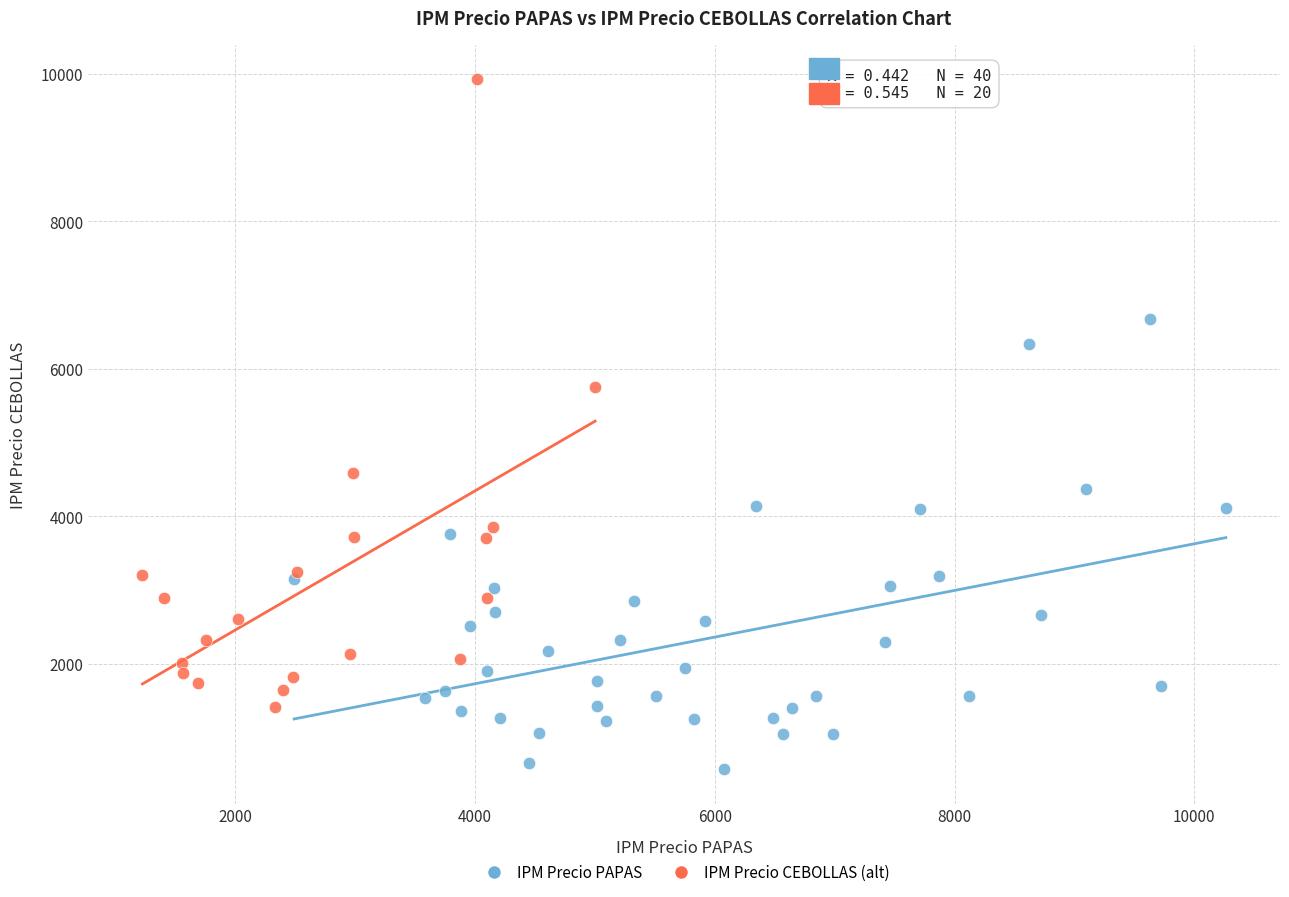

Which series reaches the minimum Y coordinate?

IPM Precio PAPAS